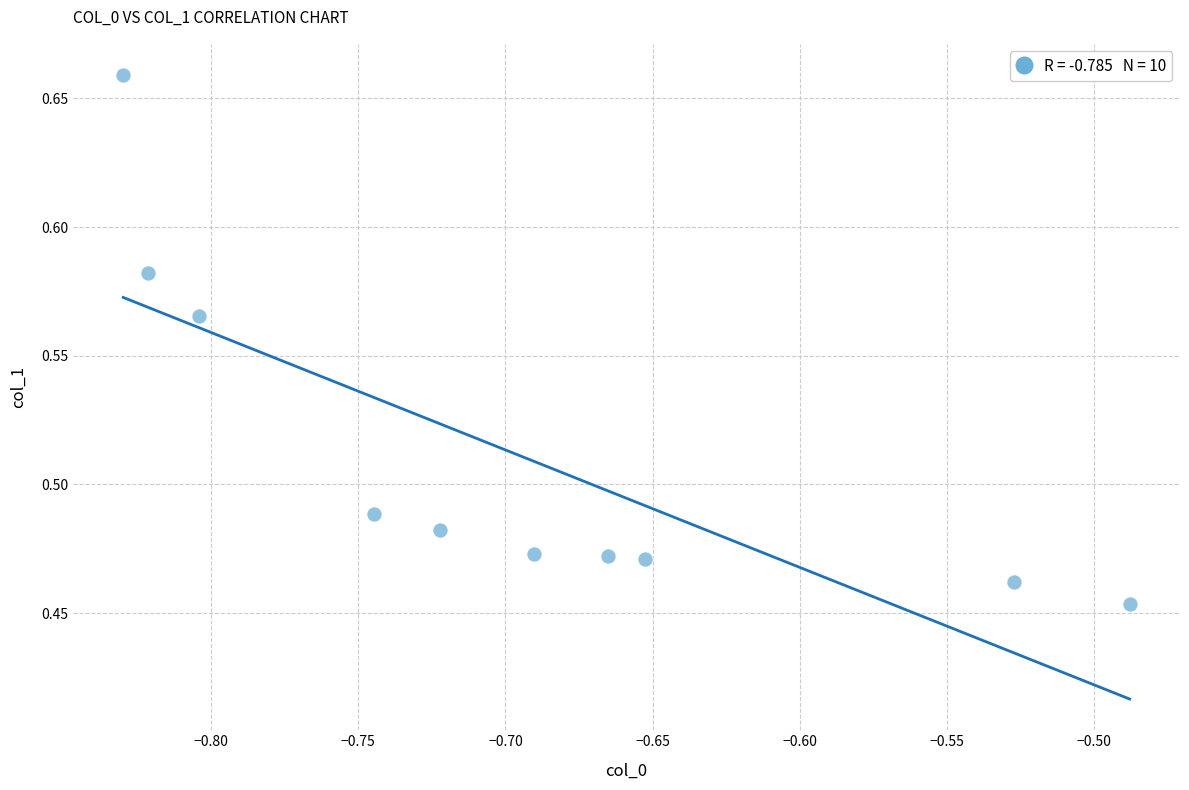

What is the average X value?

-0.7